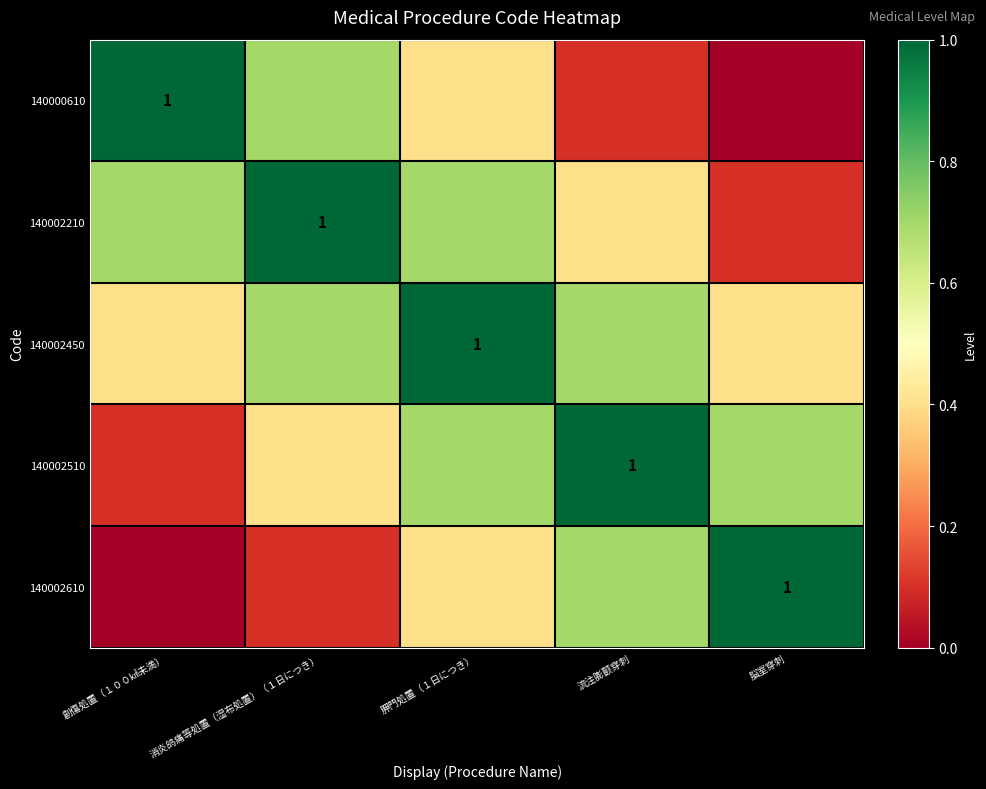

What is the maximum value shown in the chart?

1.0